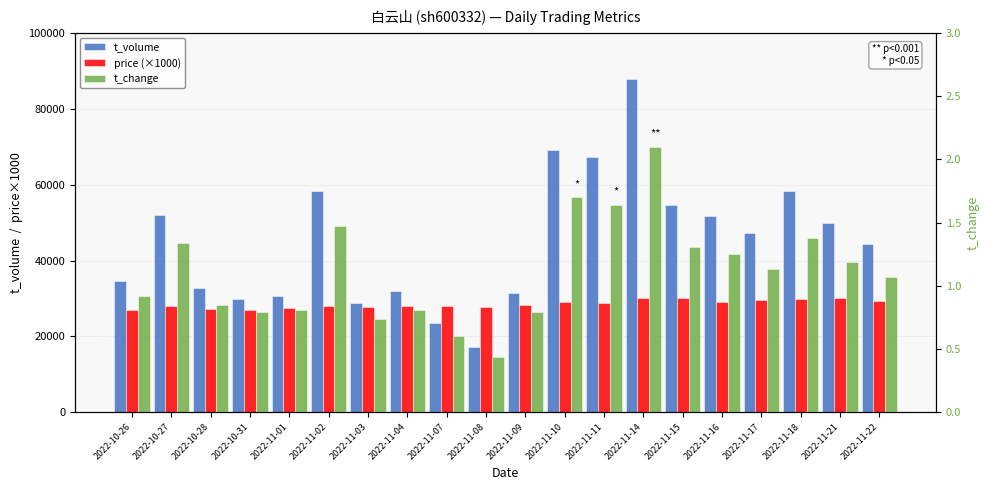

How many data points in price (×1000) are less than 28360?

10